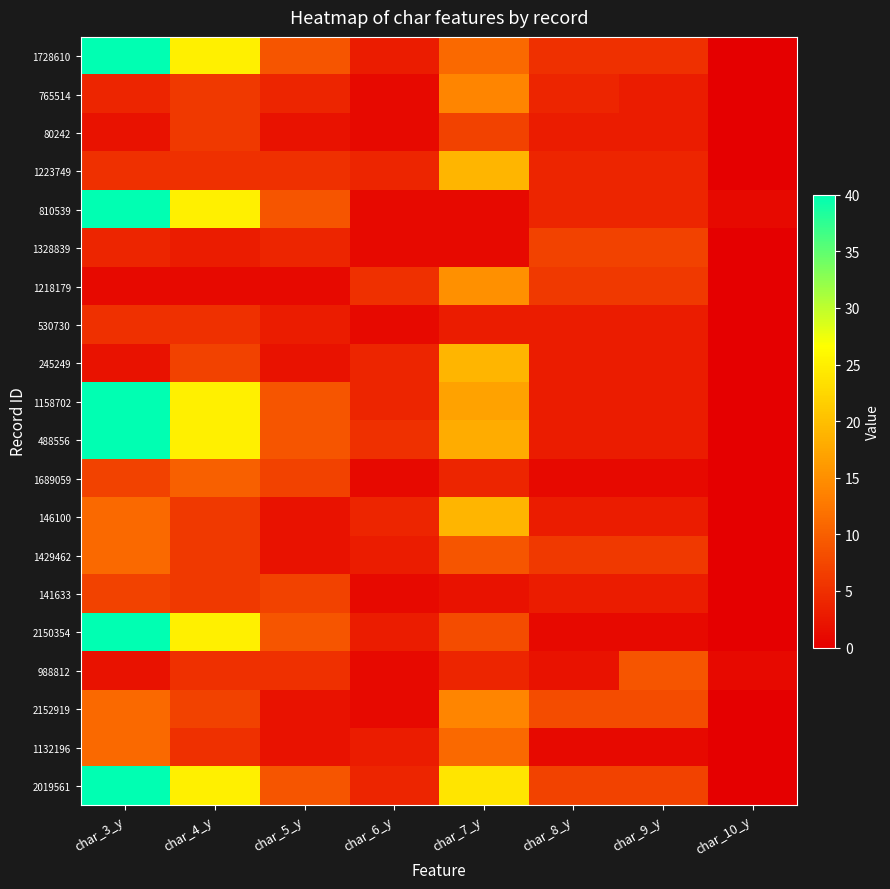

Which series has the largest range (max minus min)?

1728610